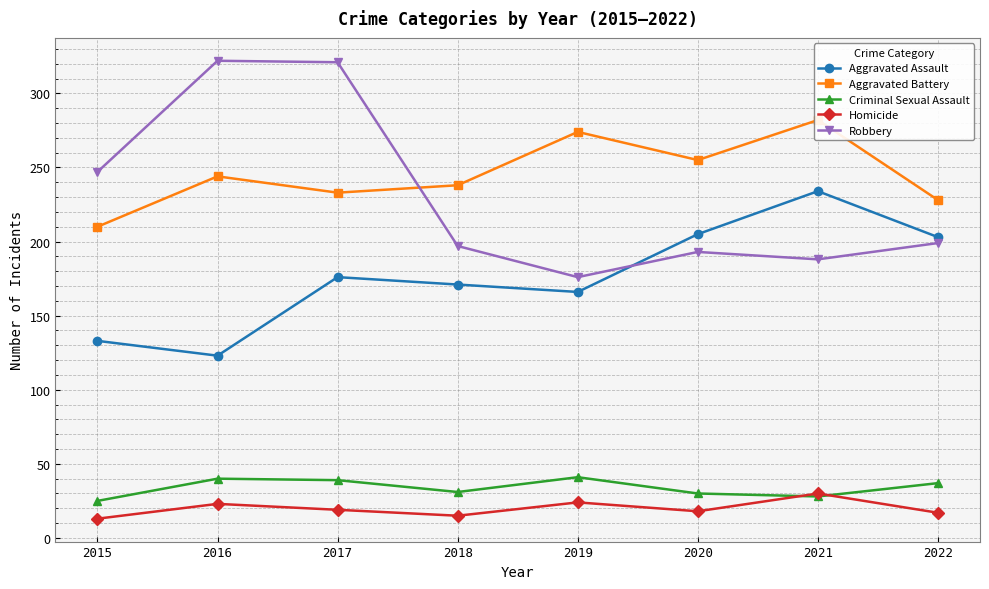

How many interior local peaks does the Robbery series have?

2